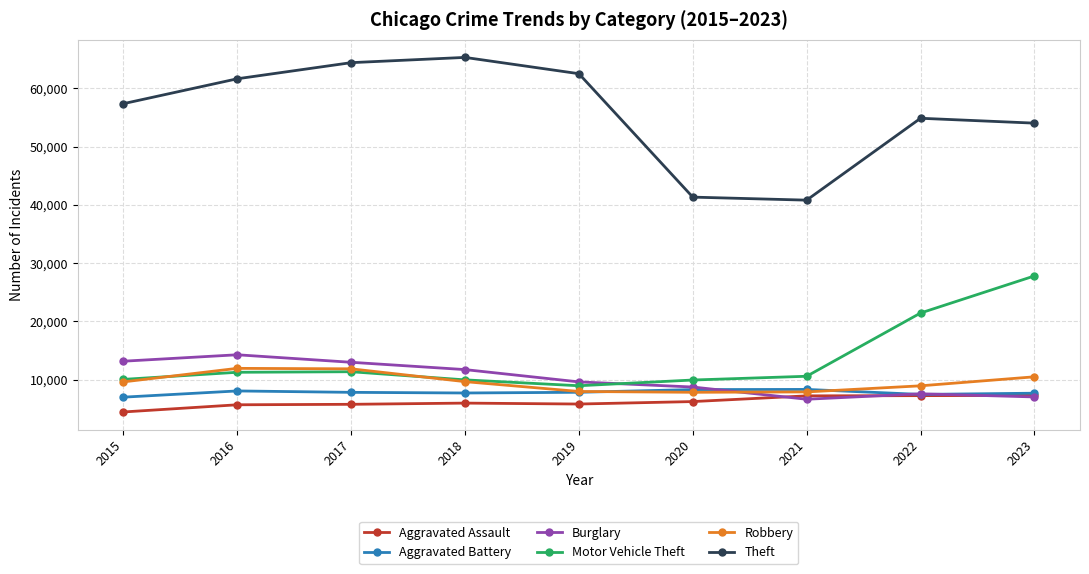

Which series ends up on top after the final intersection of Robbery and Burglary?

Robbery